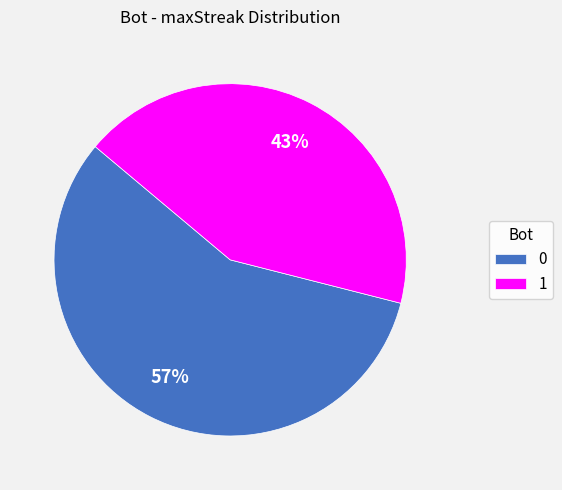

Do 0 and 1 together represent more than half of the pie?

Yes